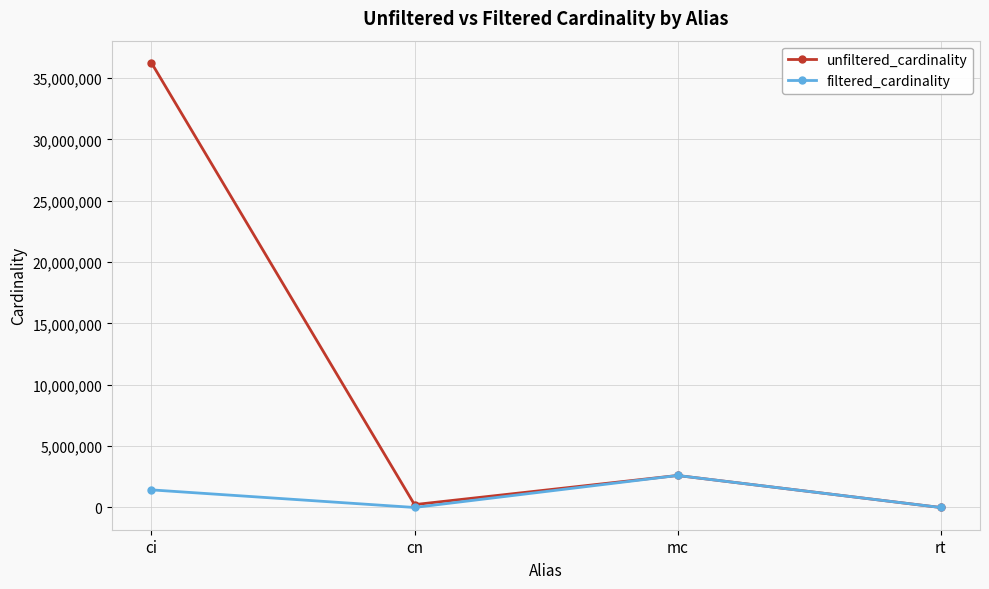

What is the label of the 2nd point from the right?

mc